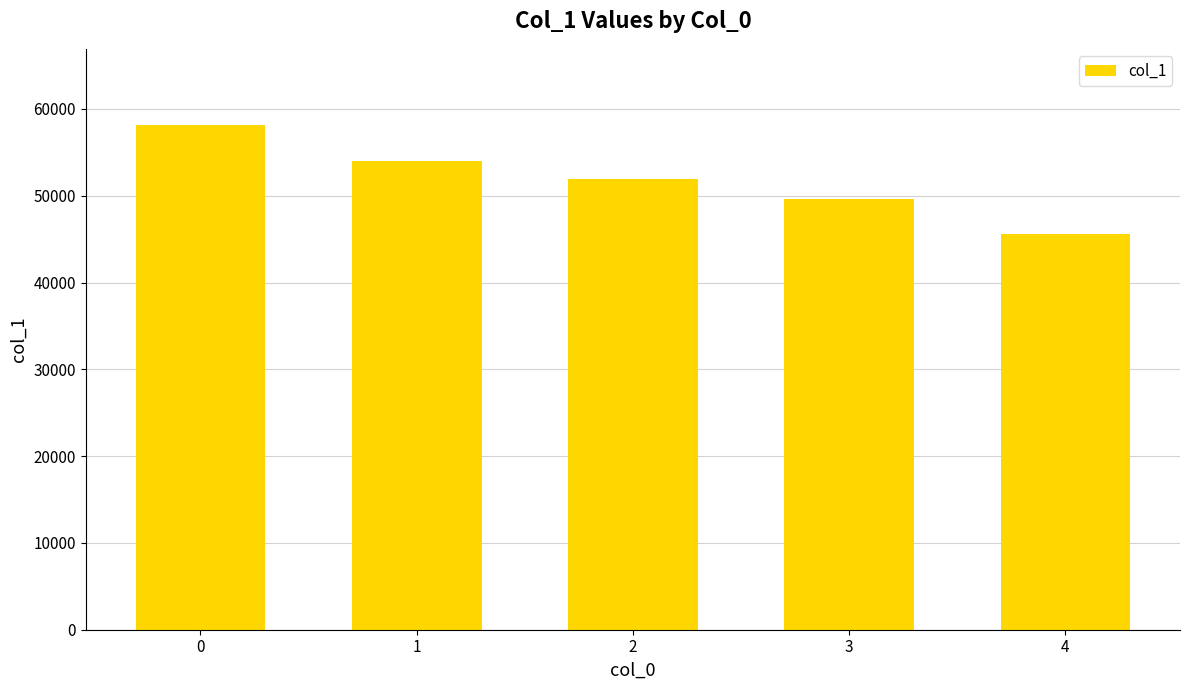

What is the difference between the second highest and second lowest values?

4455